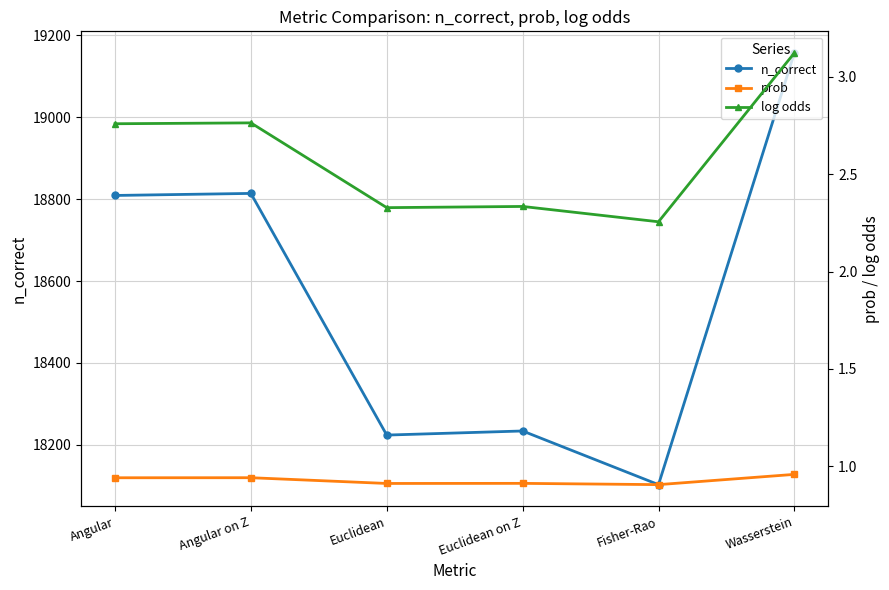

True or false: prob has a value of 0.9 at Euclidean on Z.

True